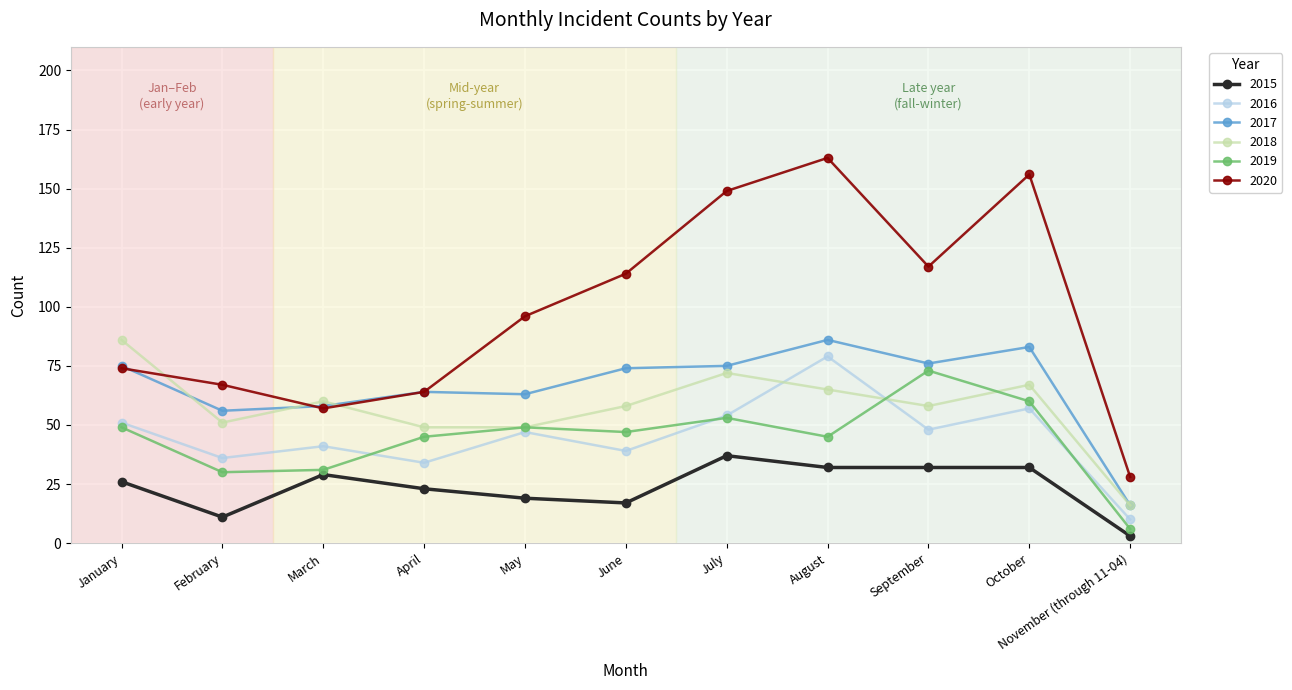

What is the label of the 7th point from the right?

May